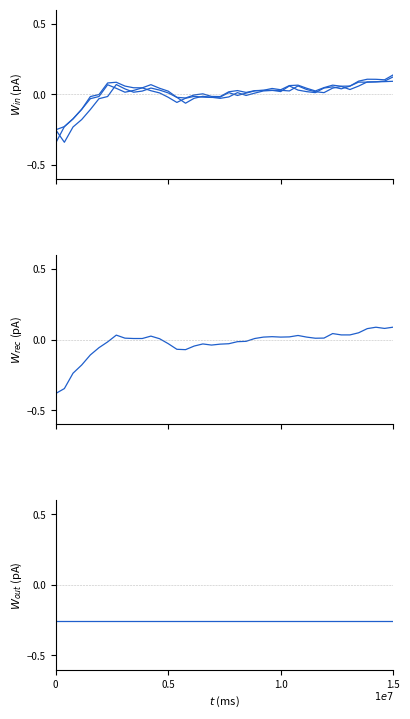

At how many categories does at least one series exceed -2?

40